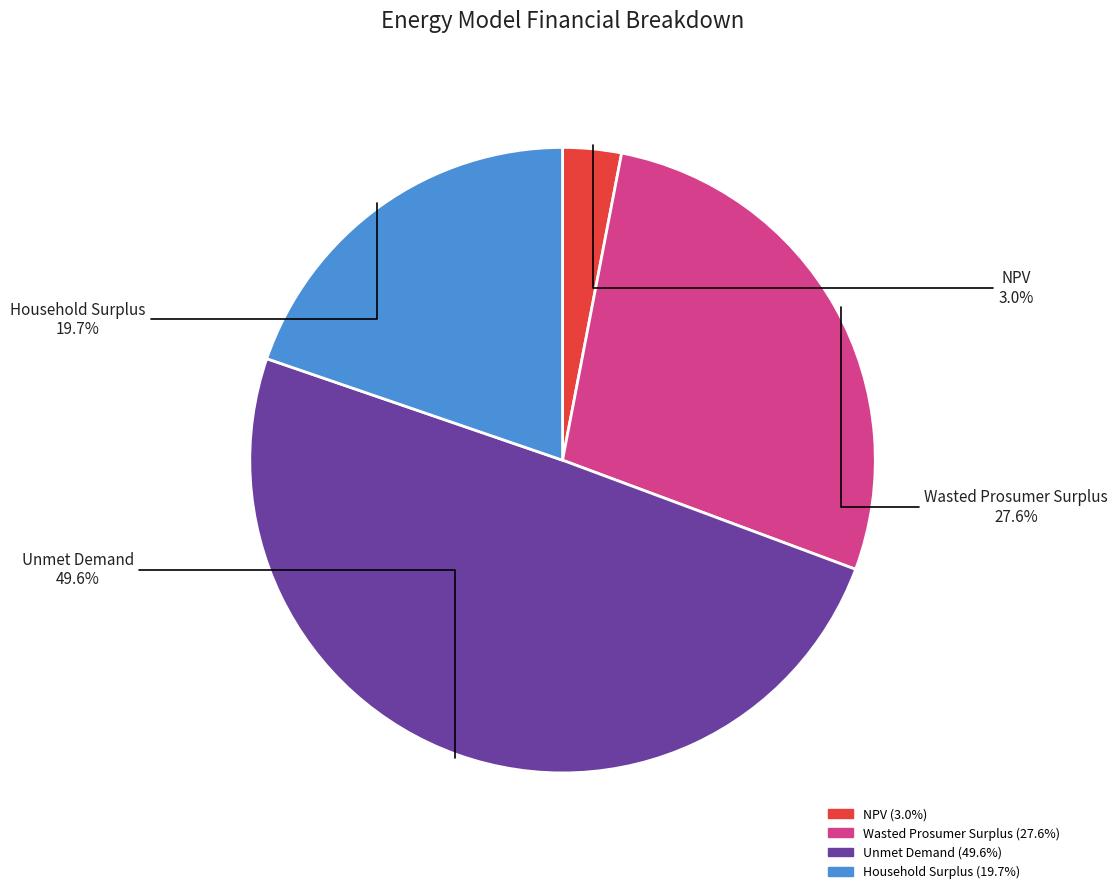

Approximately how many times larger is the value at Wasted Prosumer Surplus compared to Unmet Demand?

0.6